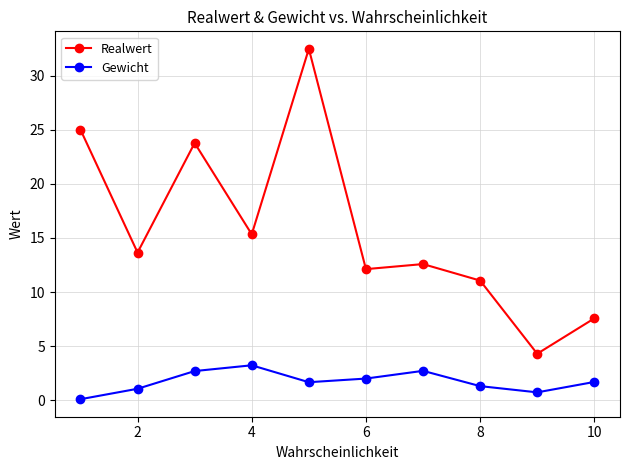

True or false: Realwert has more than 0 interior local peaks.

True